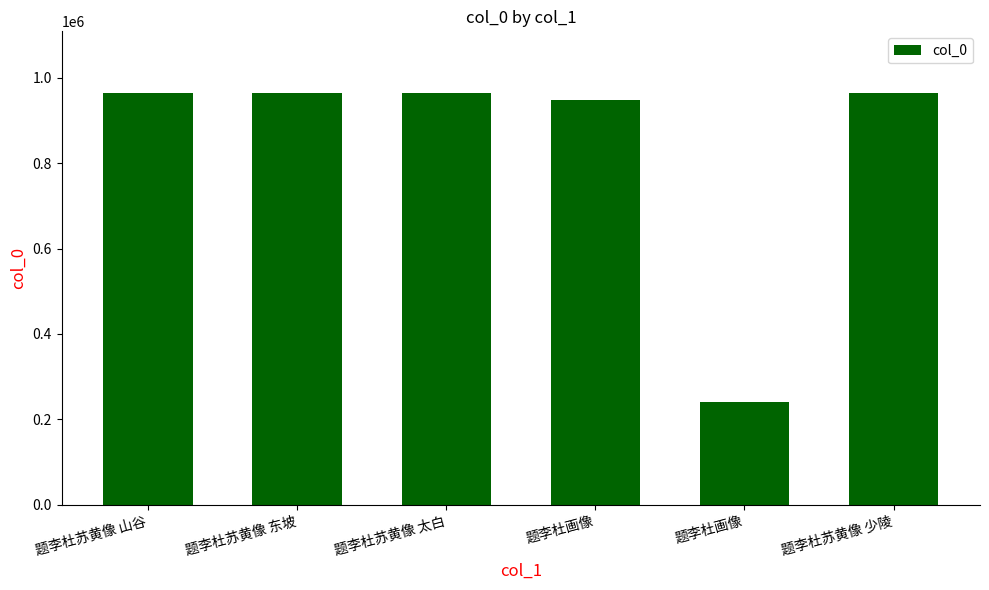

Which category has the highest value across all series?

题李杜苏黄像 东坡